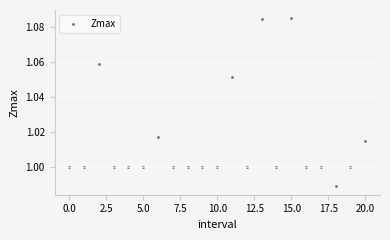

How many points are shown in the scatter plot?

21